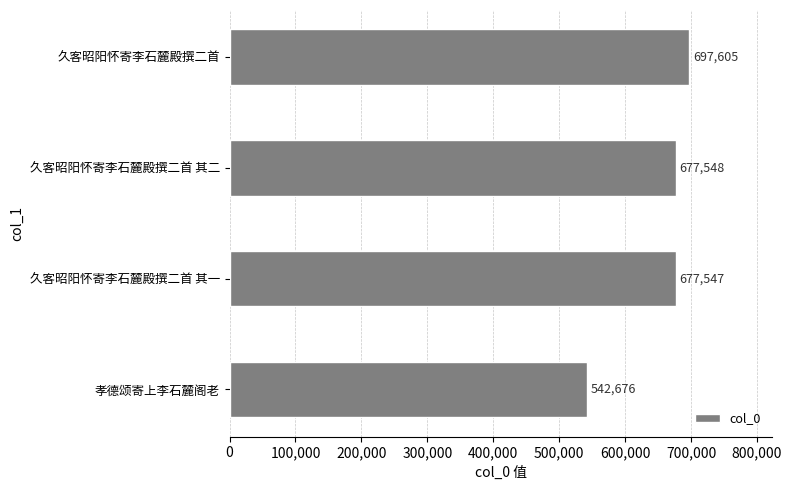

Between 孝德颂寄上李石麓阁老 and 久客昭阳怀寄李石麓殿撰二首, which is larger?

久客昭阳怀寄李石麓殿撰二首